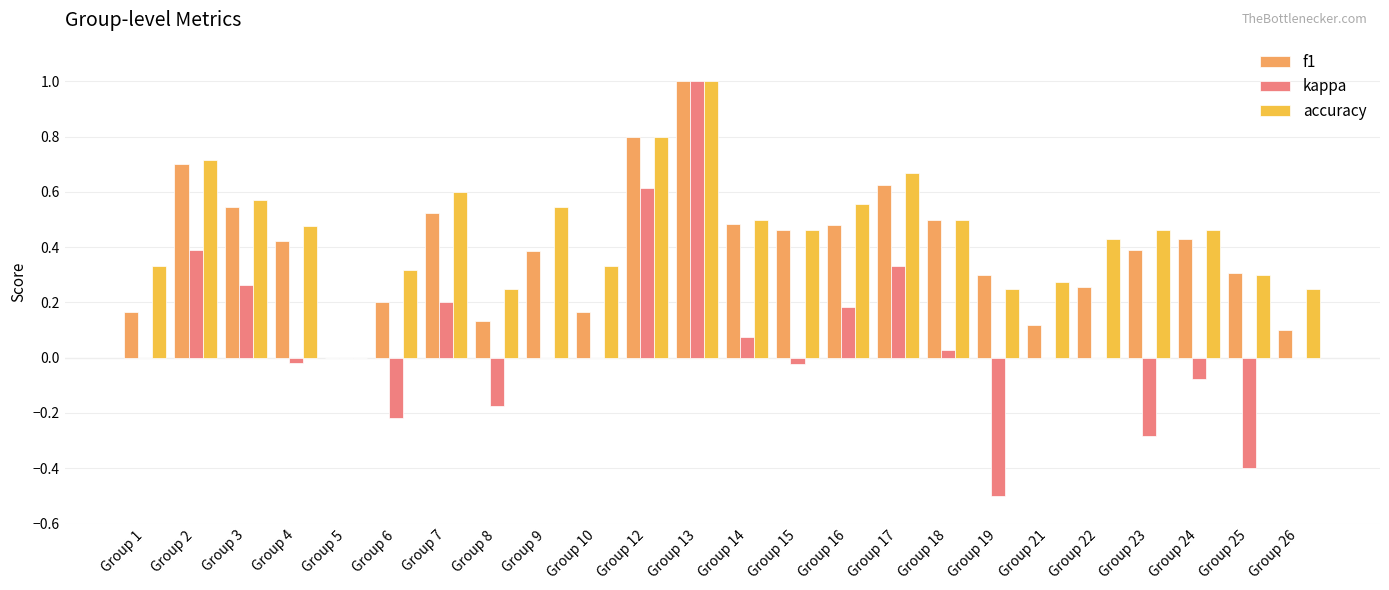

Between Group 5 and Group 23, which series saw the biggest shift?

accuracy